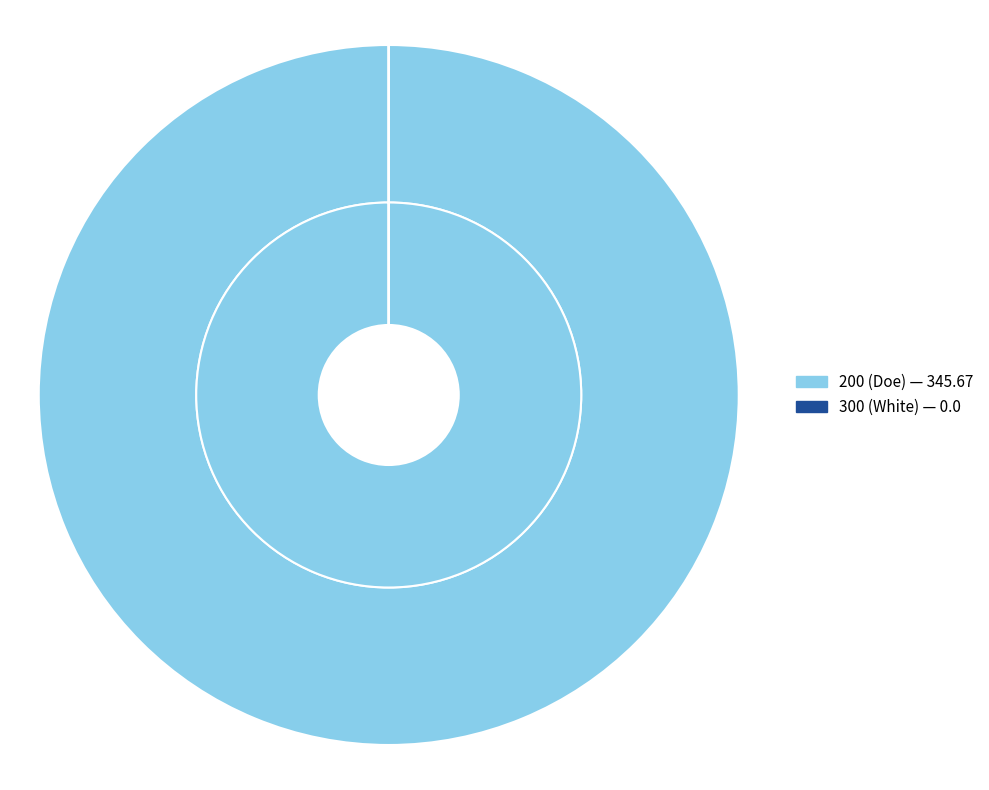

How many slices are in this pie chart?

2